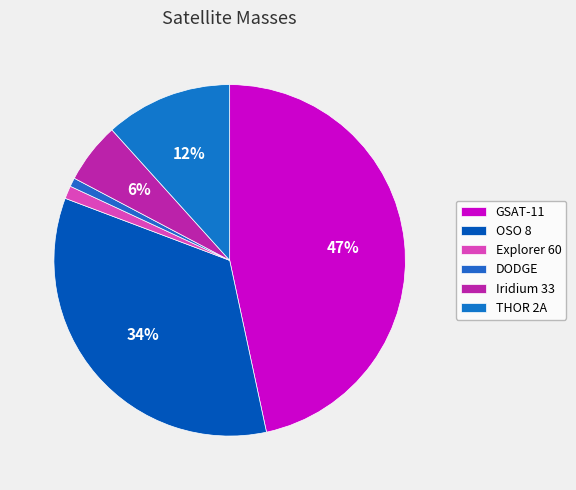

Does any single category account for the majority?

No